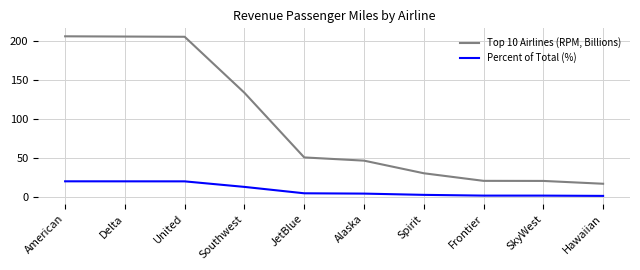

At which label does Percent of Total (%) first exceed 5?

American